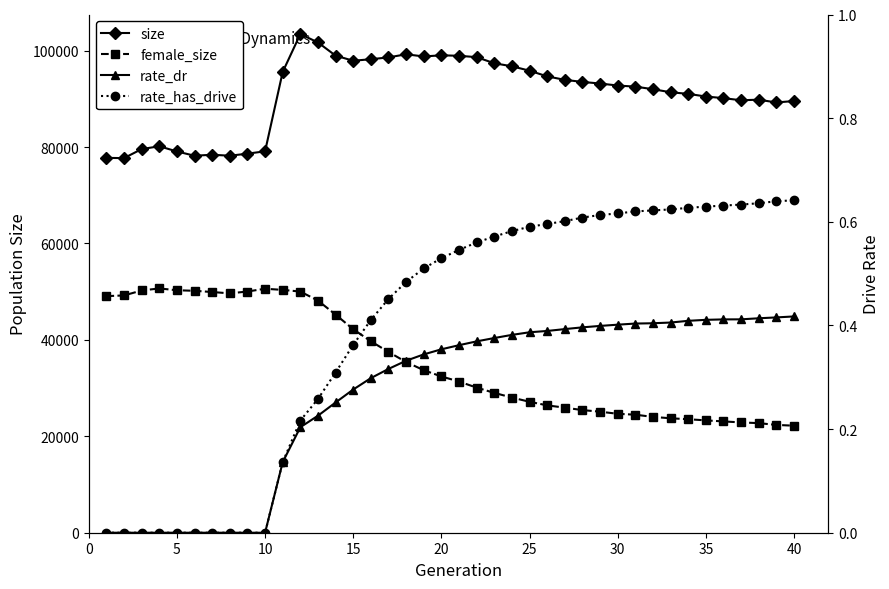

What is the sum of all rate_dr values?

10.7